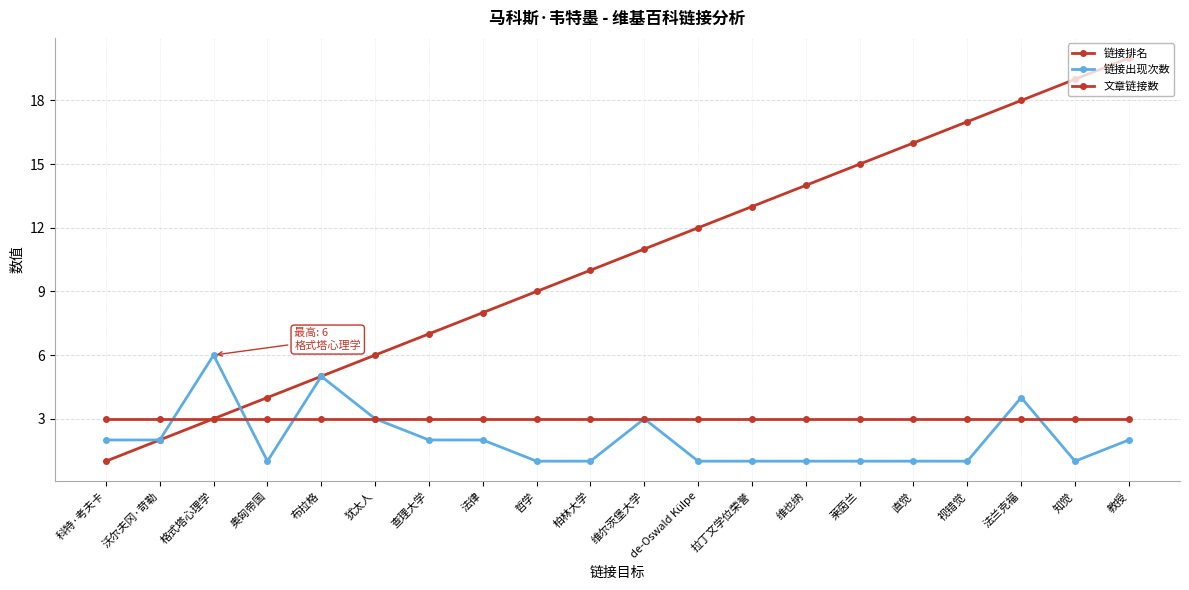

How many lines are shown in the chart?

3